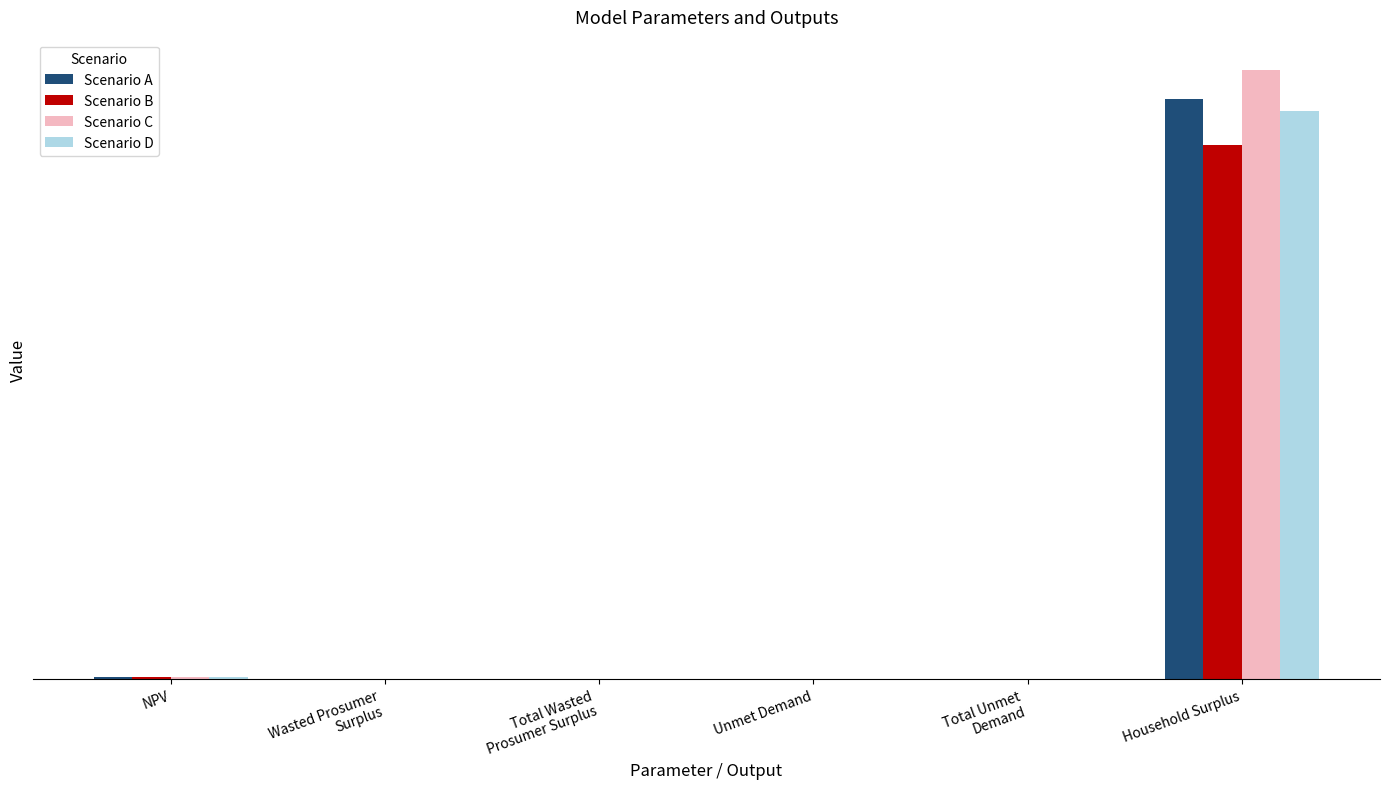

Rank the series by their average value, from lowest to highest.

Scenario B, Scenario D, Scenario A, Scenario C